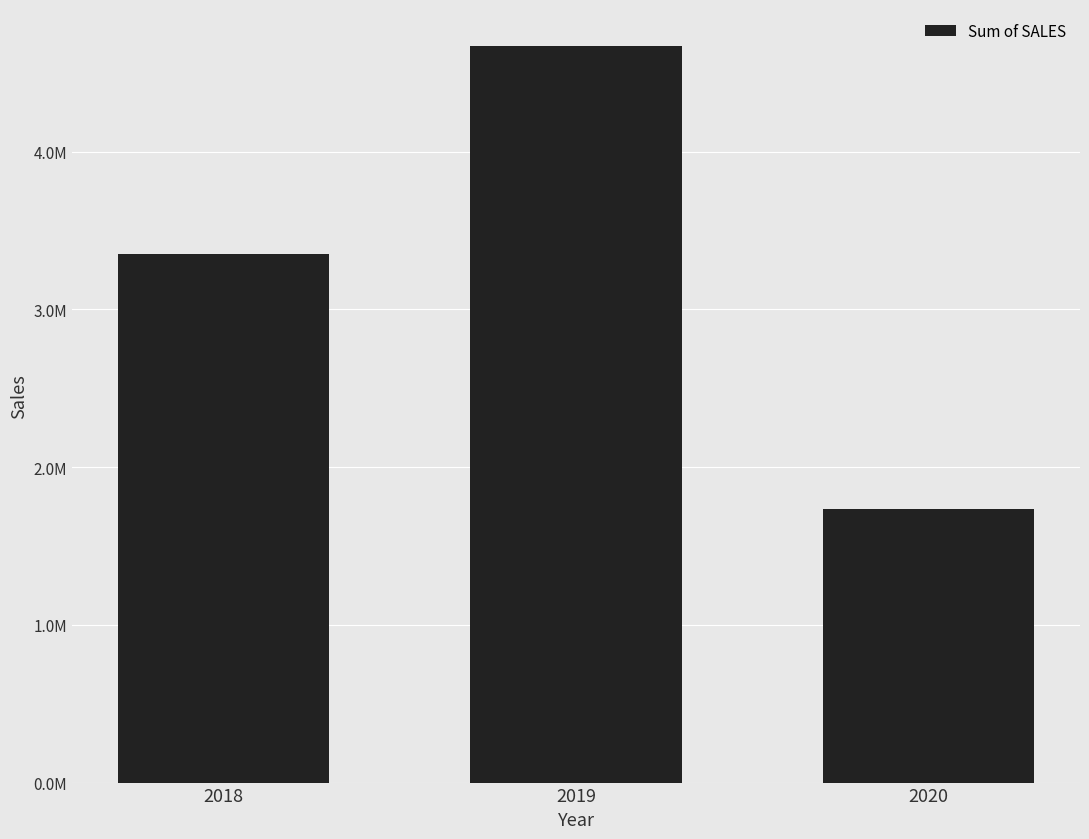

Approximately how many times larger is the value at 2018 compared to 2019?

0.7